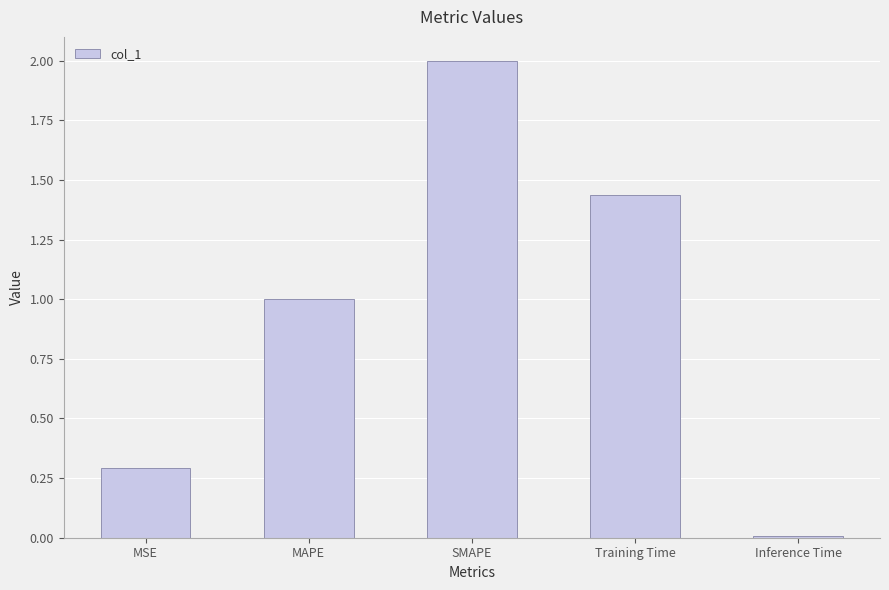

What is the ratio of the value at SMAPE to the value at MAPE?

2.0